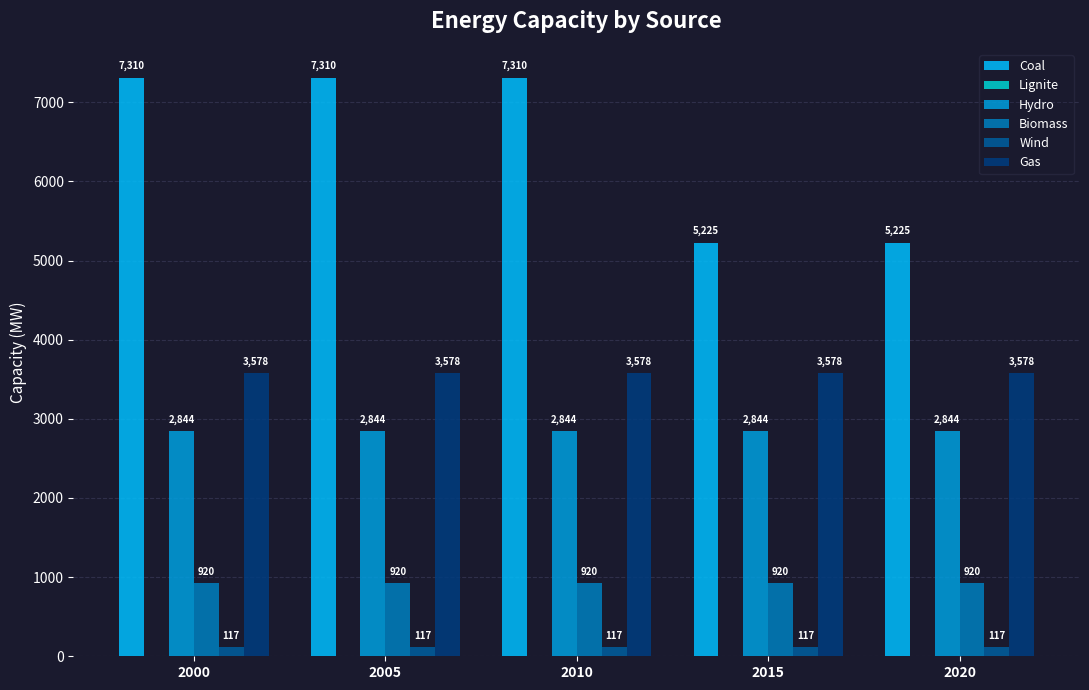

What is the value of the Wind bar at the 4th from the left?

117